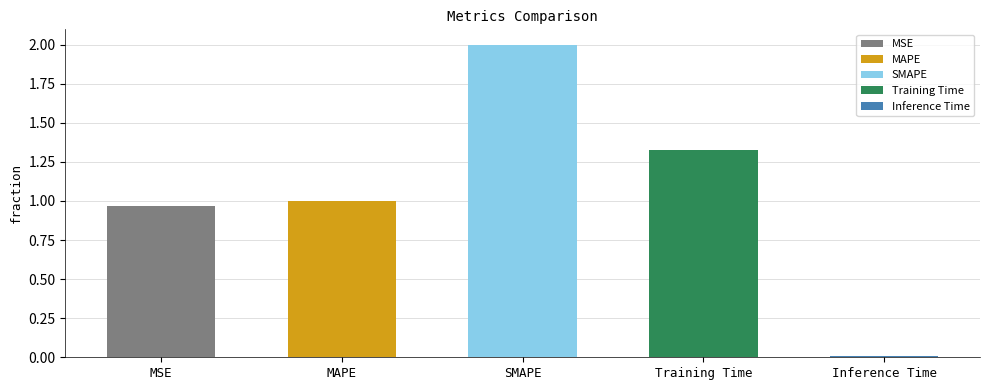

Reading right to left, list all the values displayed in this chart.

Inference Time=0.0	Training Time=1.3	SMAPE=2.0	MAPE=1.0	MSE=1.0